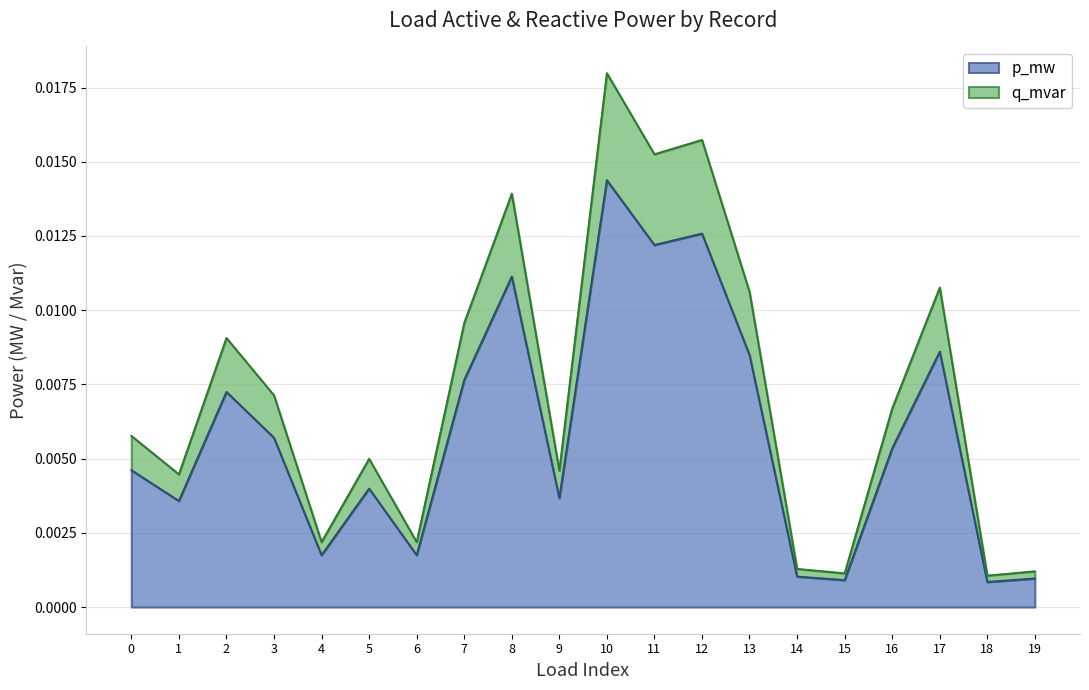

At which category is the sum across all series the highest?

10